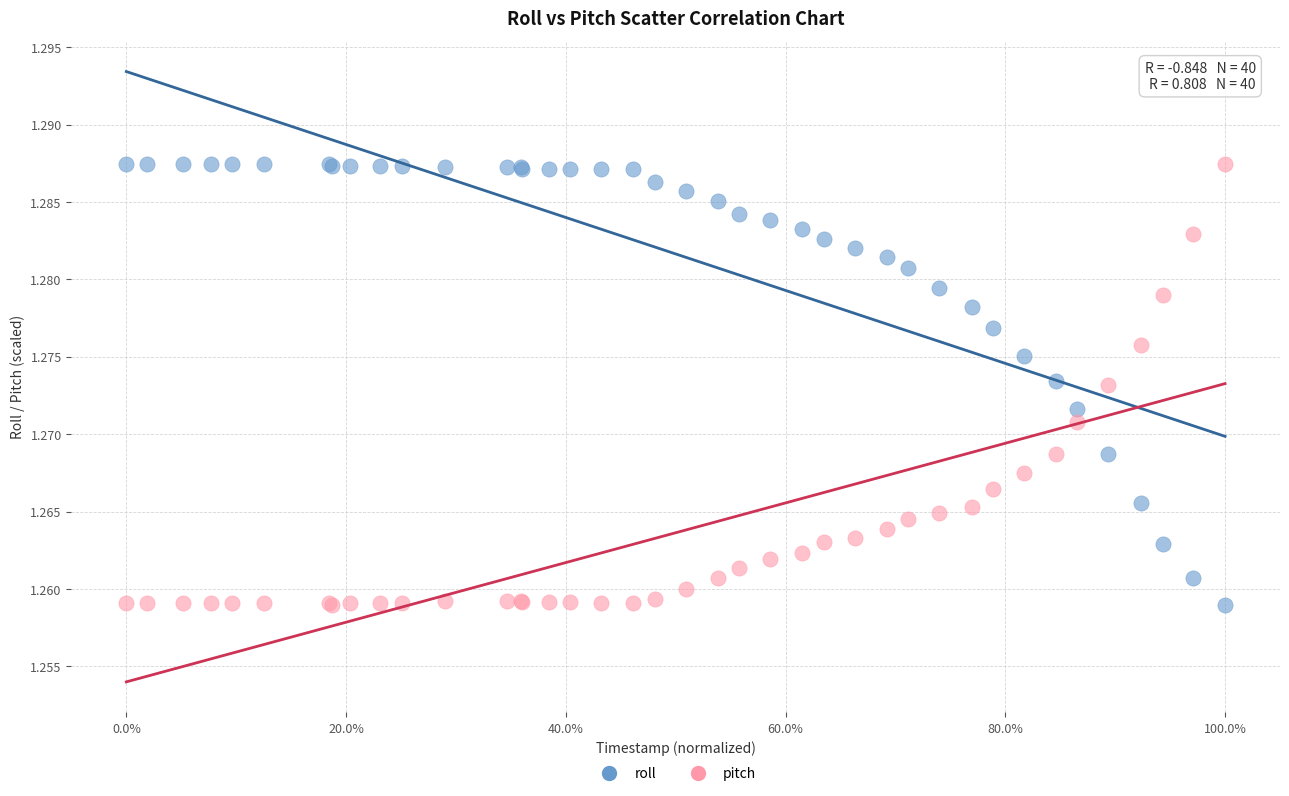

What are all the series names shown in the legend?

roll, pitch